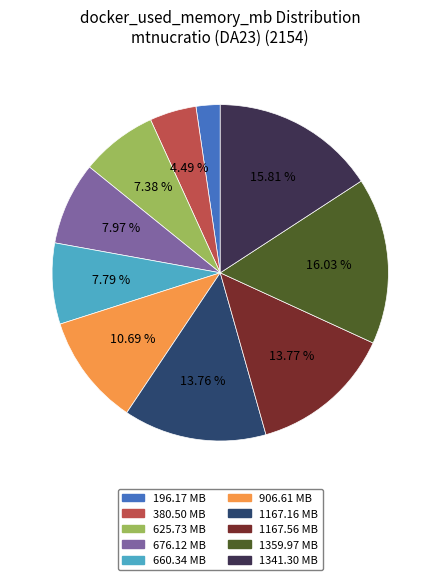

Do 1359.97 MB and 676.12 MB together represent more than half of the pie?

No